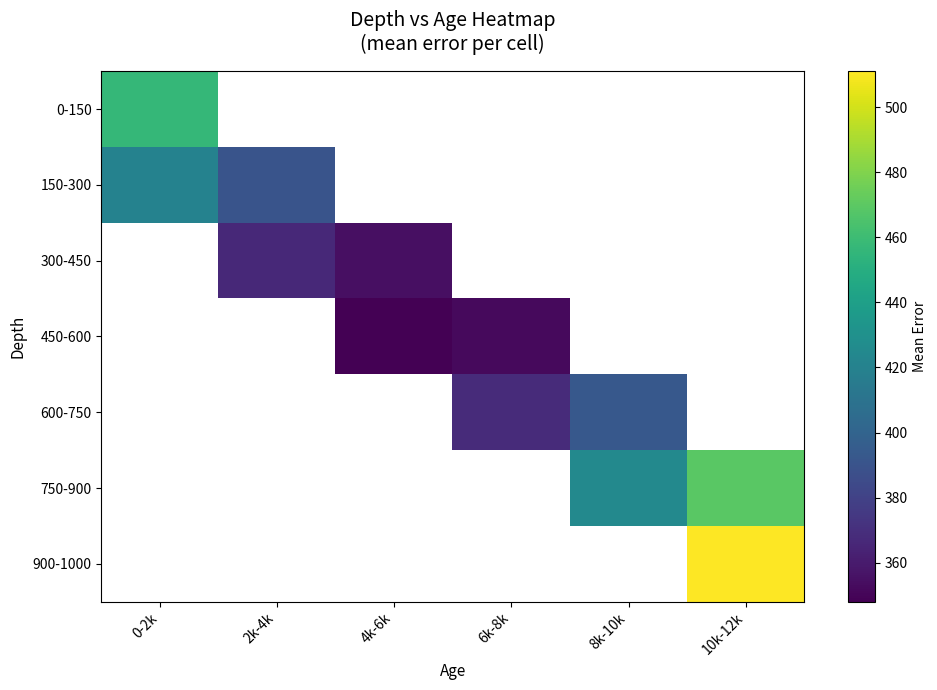

At how many categories does at least one series exceed 411?

3